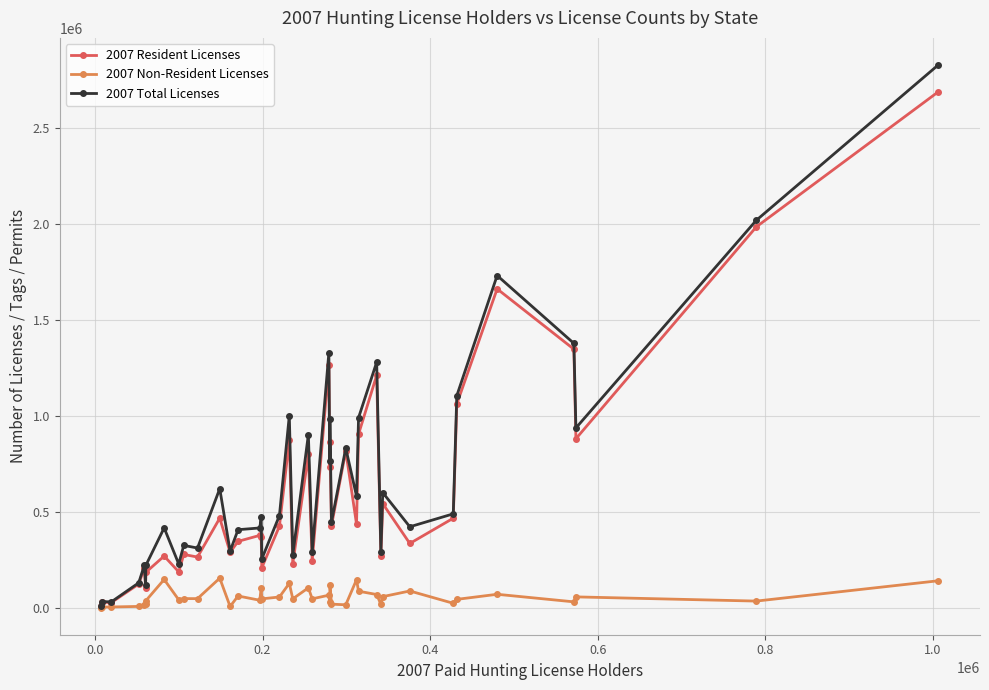

Rank the series by their maximum value, from lowest to highest.

2007 Non-Resident Licenses, 2007 Resident Licenses, 2007 Total Licenses